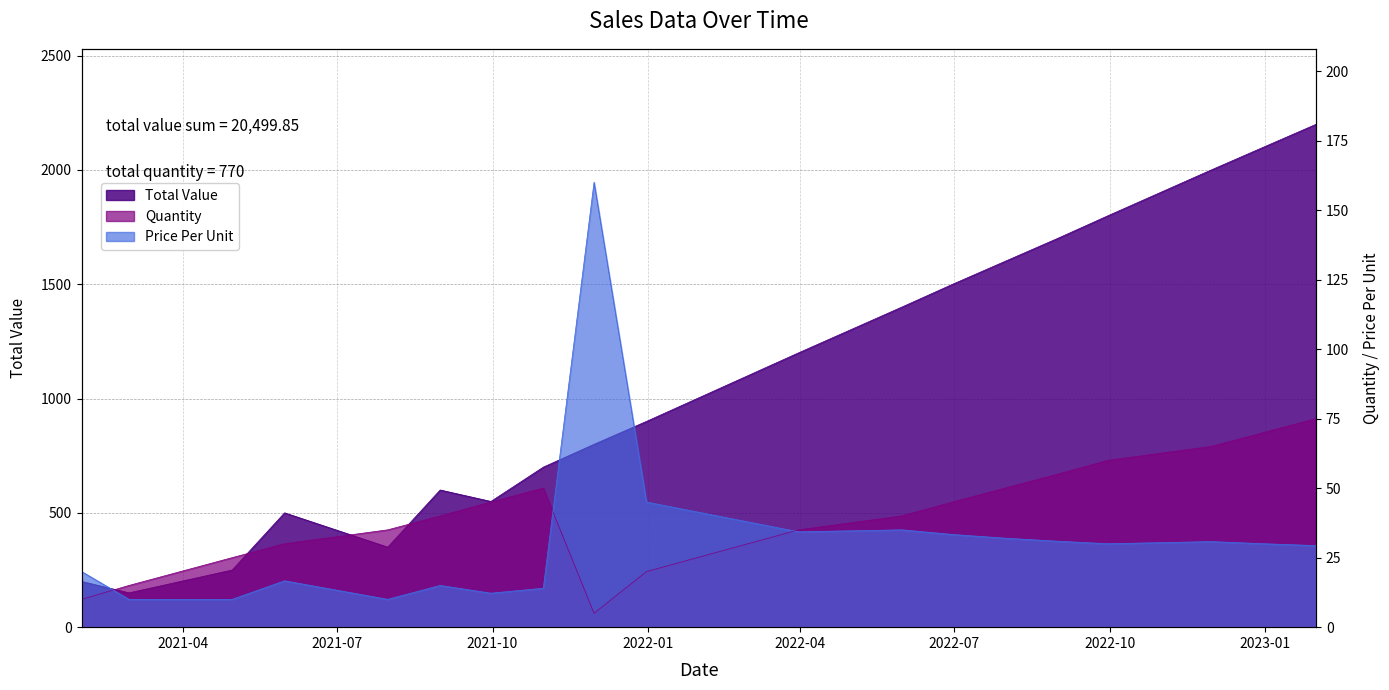

At how many categories does at least one series exceed 294?

16